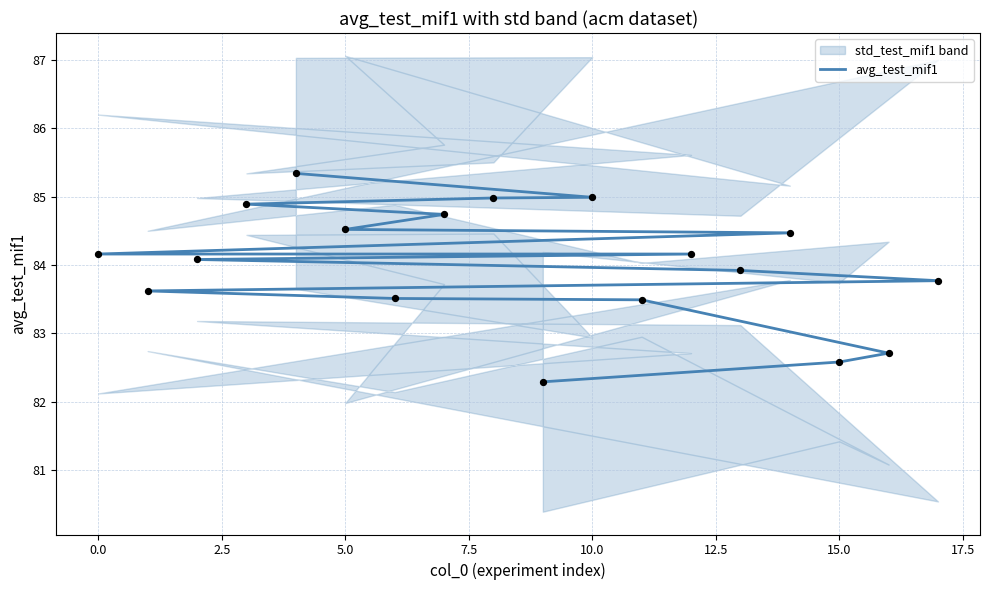

Approximately how many times larger is the value at 17.5 compared to 7.5?

1.0